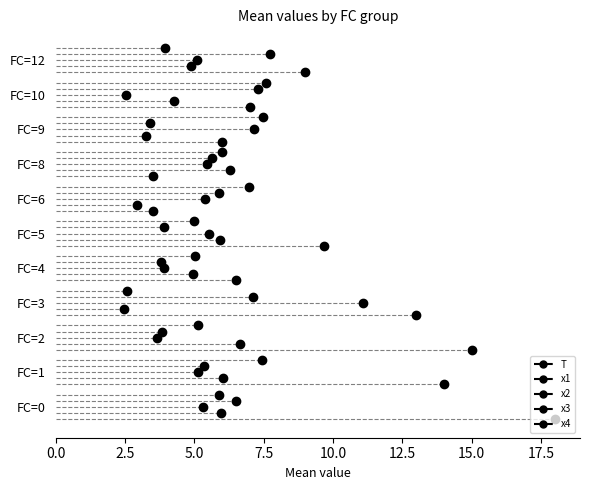

How many interior local valleys does the x2_mean series have?

3